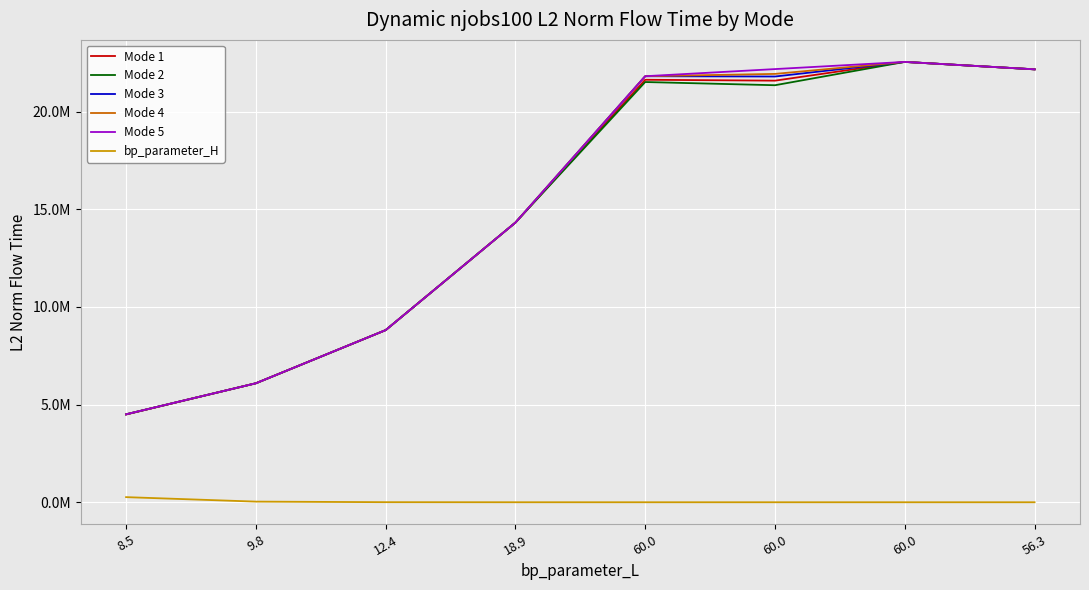

What is the difference between the highest and lowest values at 60.0?

21810652.6